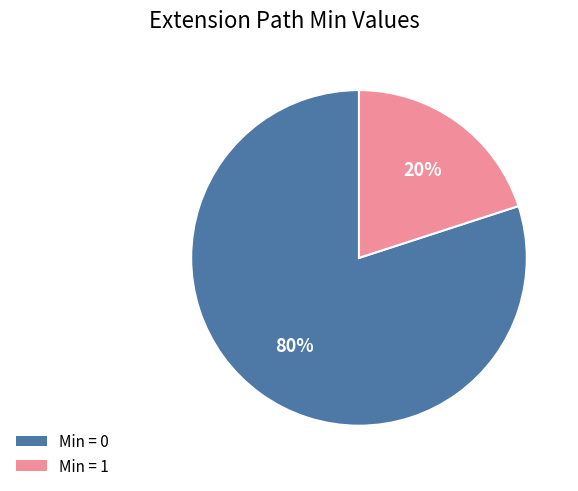

Is it true that Min = 1 is 33% of the pie?

False